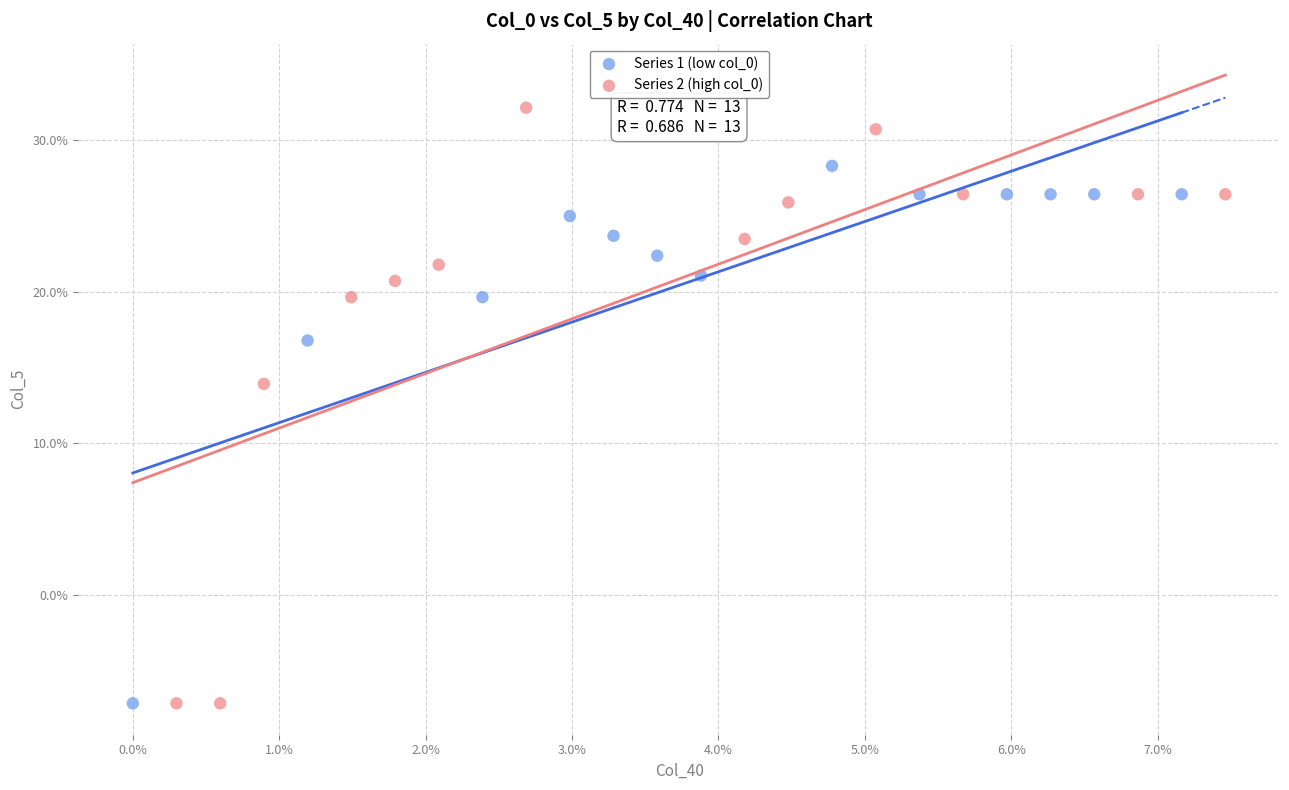

Which series reaches the maximum Y coordinate?

Series 2 (high col_0)